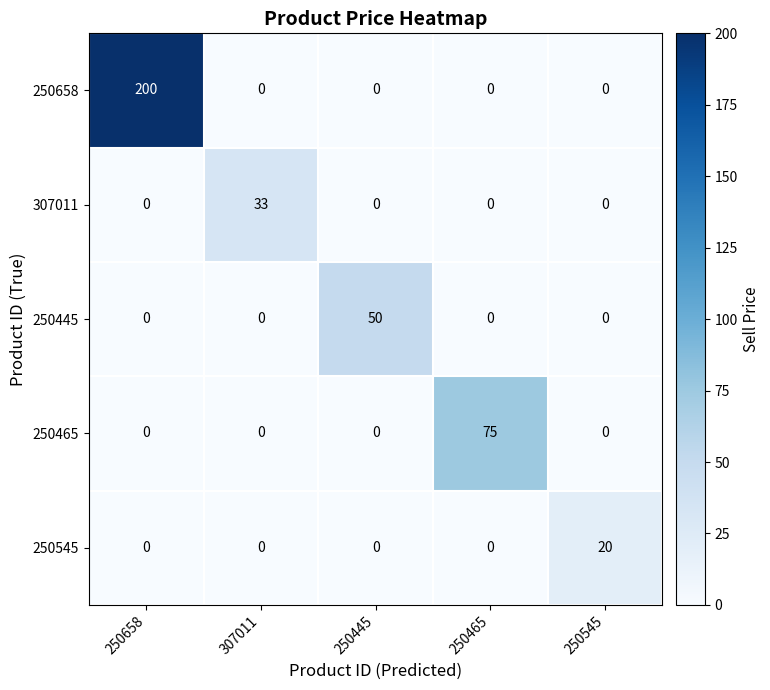

Count the number of categories in the chart.

5